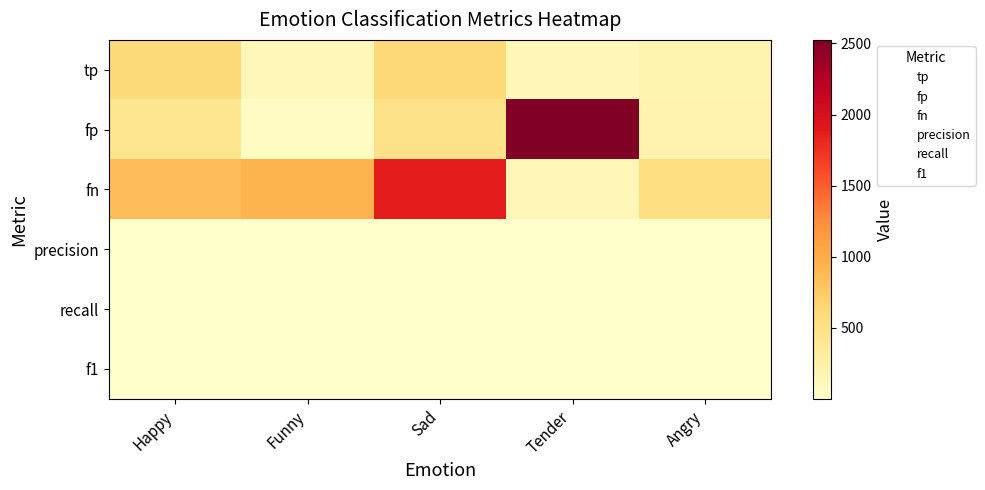

Reading left to right, list all the values displayed in this chart.

tp: Happy=594.0	Funny=137.0	Sad=619.0	Tender=144.0	Angry=200.0
fp: Happy=443.0	Funny=65.0	Sad=488.0	Tender=2525.0	Angry=212.0
fn: Happy=856.0	Funny=928.0	Sad=1867.0	Tender=144.0	Angry=543.0
precision: Happy=0.6	Funny=0.7	Sad=0.6	Tender=0.1	Angry=0.5
recall: Happy=0.4	Funny=0.1	Sad=0.2	Tender=0.5	Angry=0.3
f1: Happy=0.5	Funny=0.2	Sad=0.3	Tender=0.1	Angry=0.3